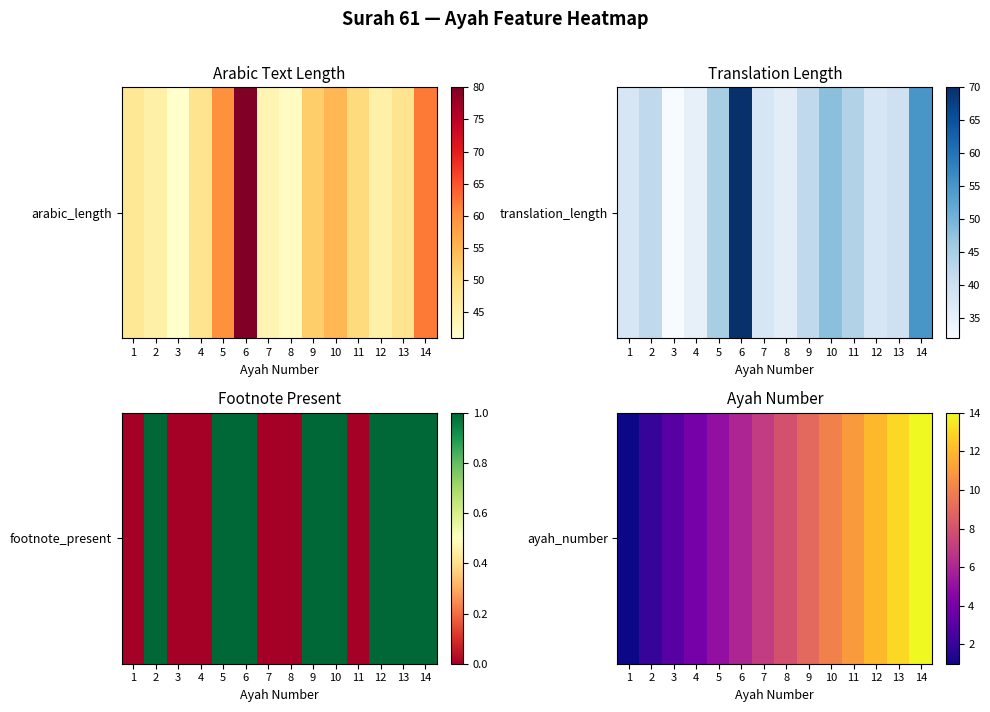

Rank the categories by value from lowest to highest.

1, 2, 3, 4, 5, 6, 7, 8, 9, 10, 11, 12, 13, 14